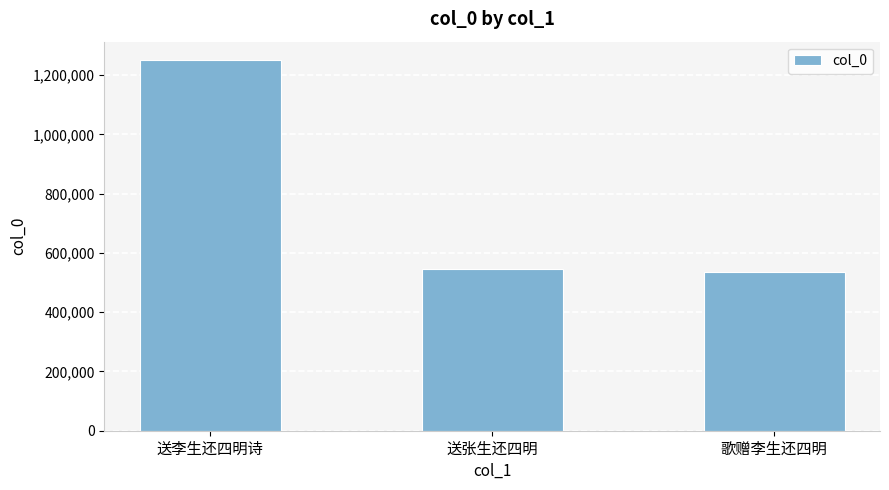

What is the change in value from 送李生还四明诗 to 送张生还四明?

-706261